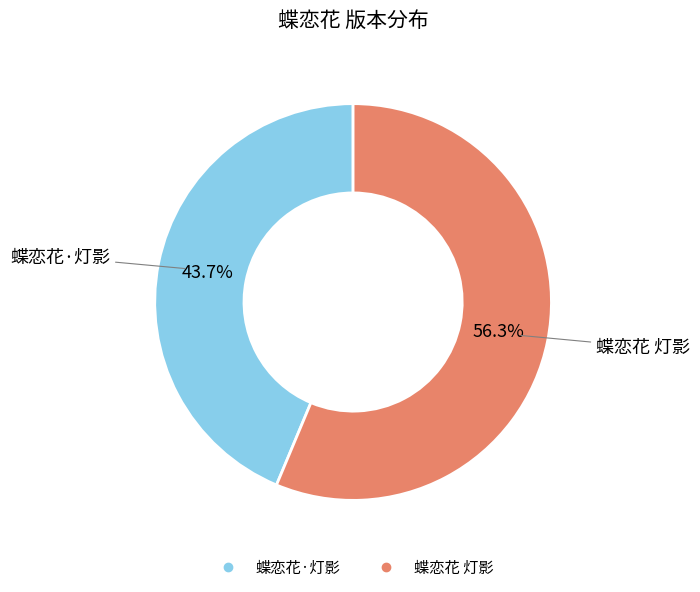

Is the sum of 蝶恋花 灯影 and 蝶恋花·灯影 greater than half?

Yes